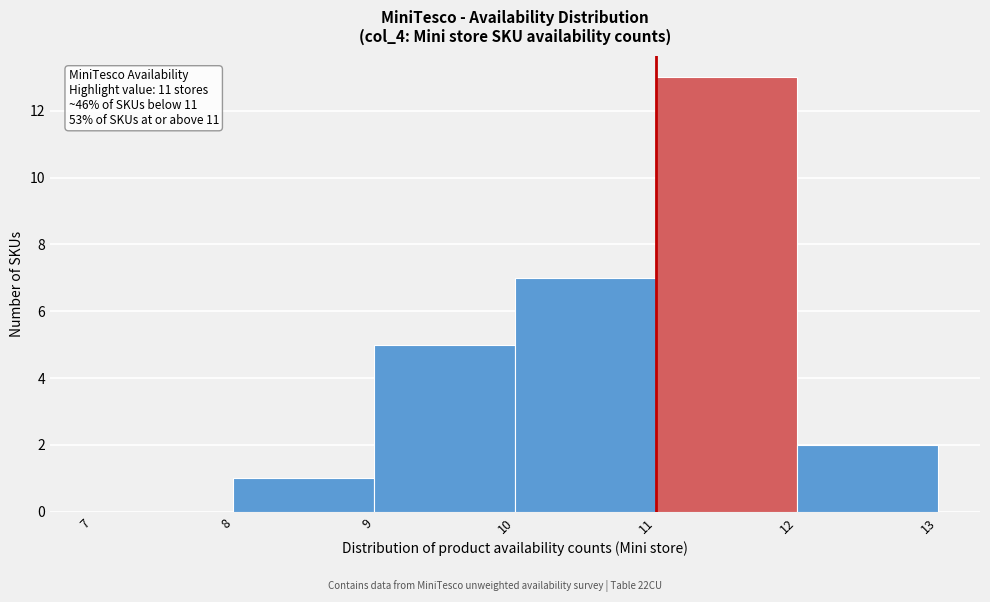

Over which range of the x-axis is the bar tallest?

11 to 12